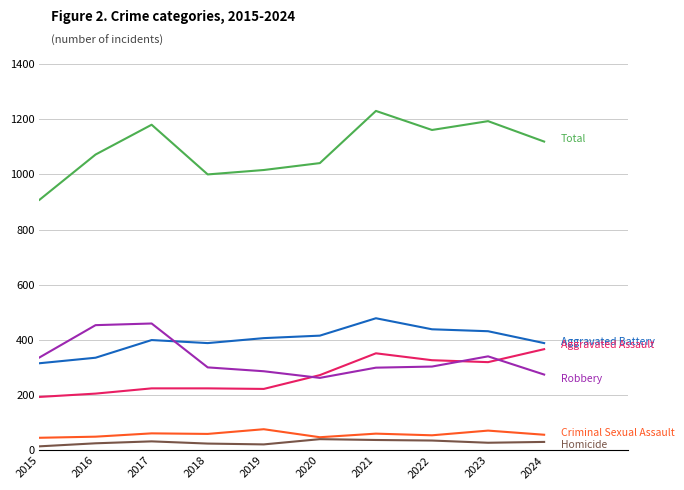

What is the spread (max minus min) of values at 2022?

1125